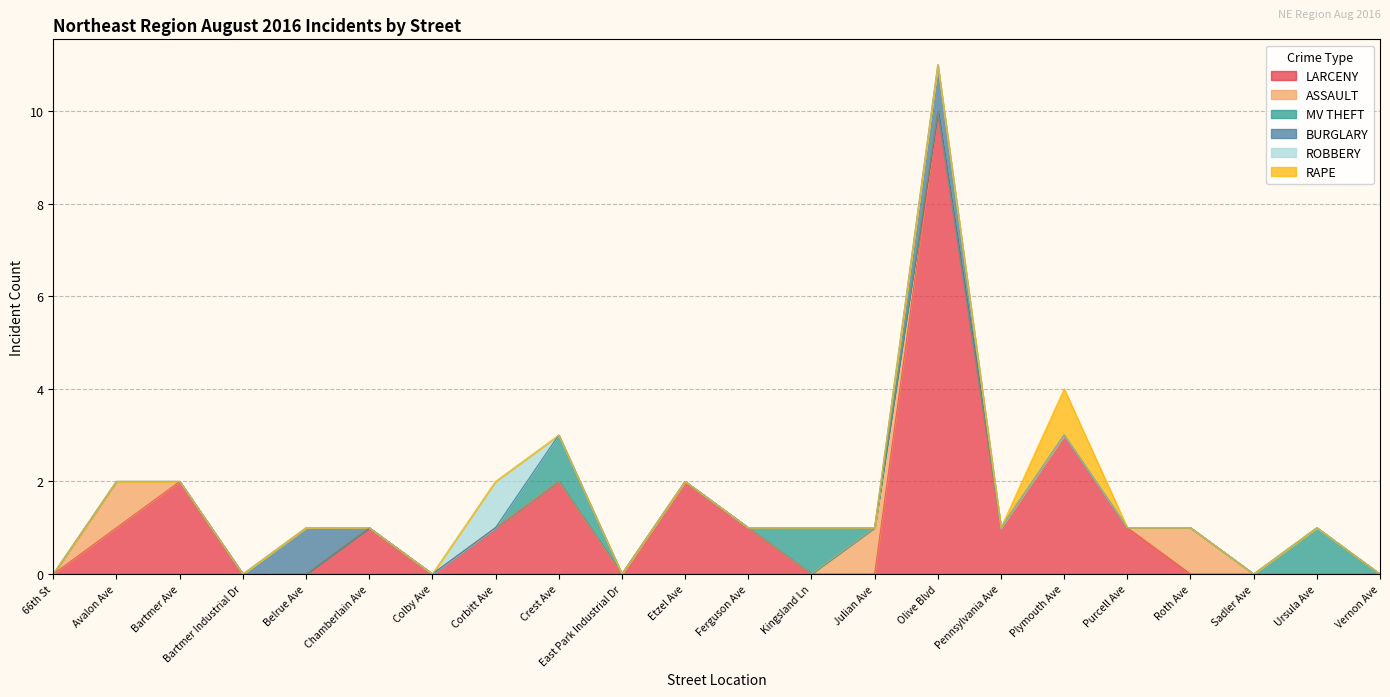

What is the label of the 12th point from the left?

Ferguson Ave